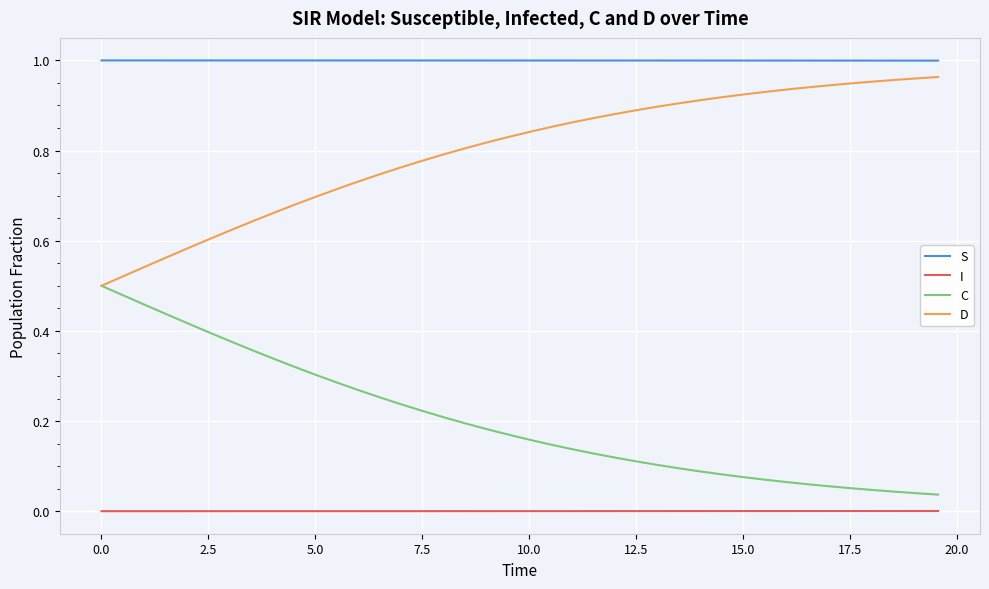

True or false: C and I intersect in this chart.

False